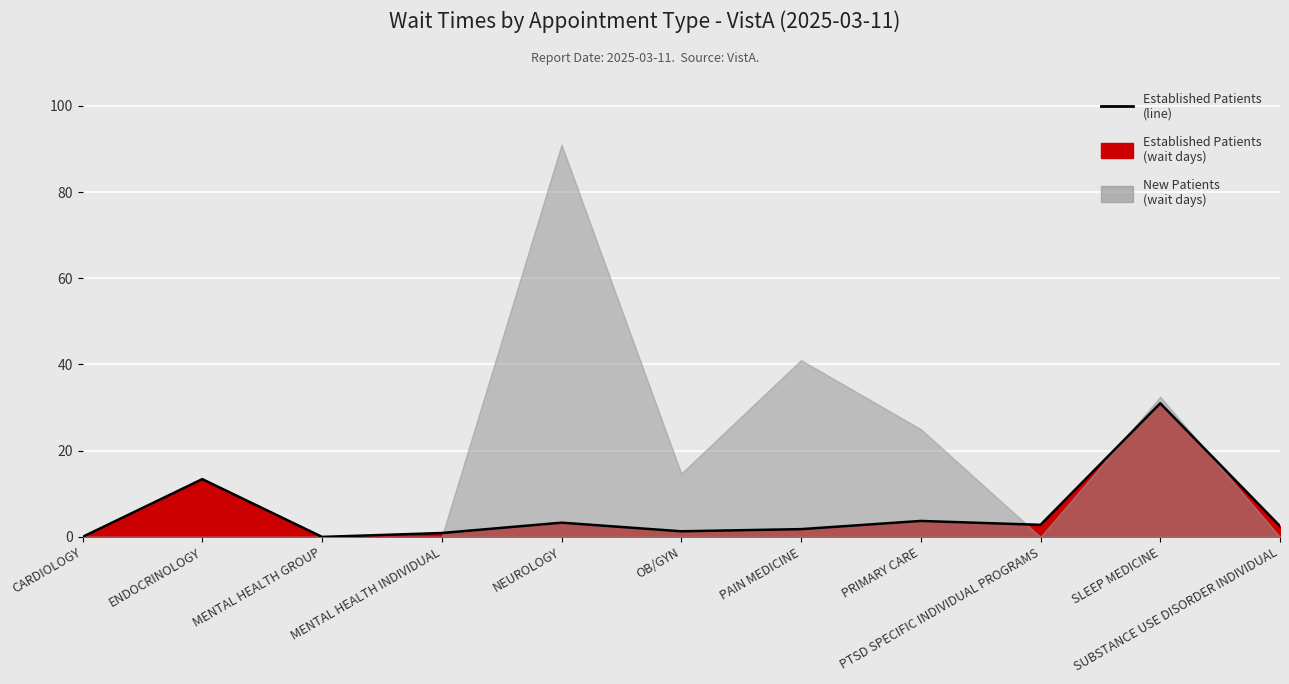

Rank the categories by value from lowest to highest.

CARDIOLOGY, MENTAL HEALTH GROUP, MENTAL HEALTH INDIVIDUAL, OB/GYN, PAIN MEDICINE, SUBSTANCE USE DISORDER INDIVIDUAL, PTSD SPECIFIC INDIVIDUAL PROGRAMS, NEUROLOGY, PRIMARY CARE, ENDOCRINOLOGY, SLEEP MEDICINE